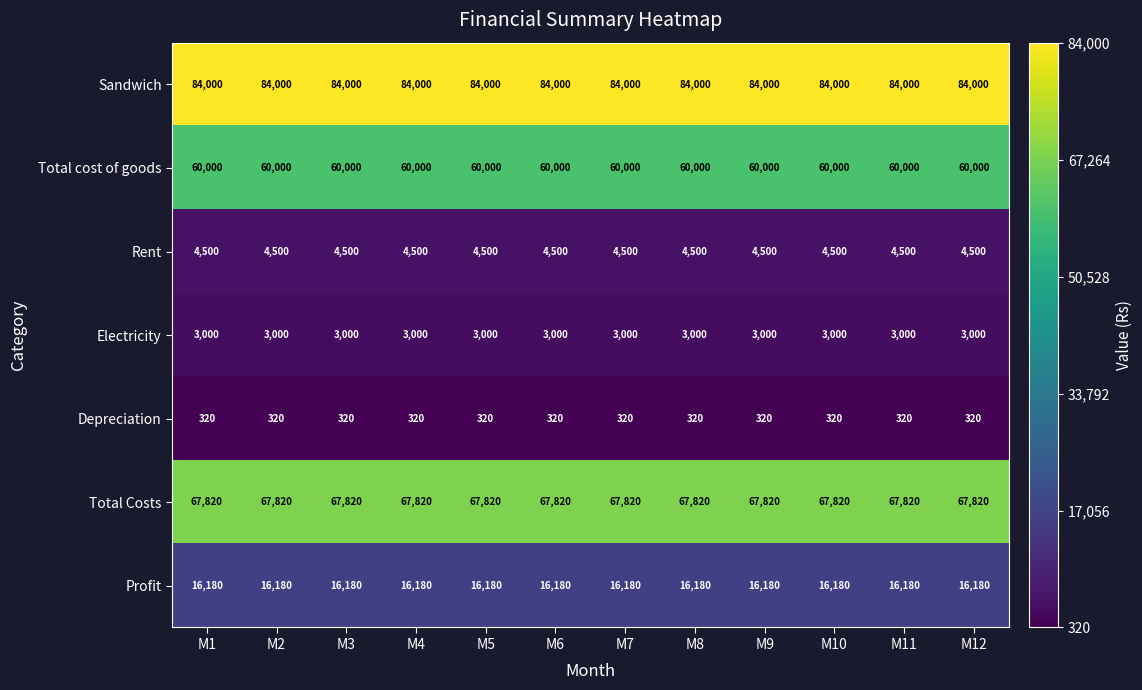

List the series in order of their peak value, highest first.

Sandwich, Total Costs, Total cost of goods, Profit, Rent, Electricity, Depreciation